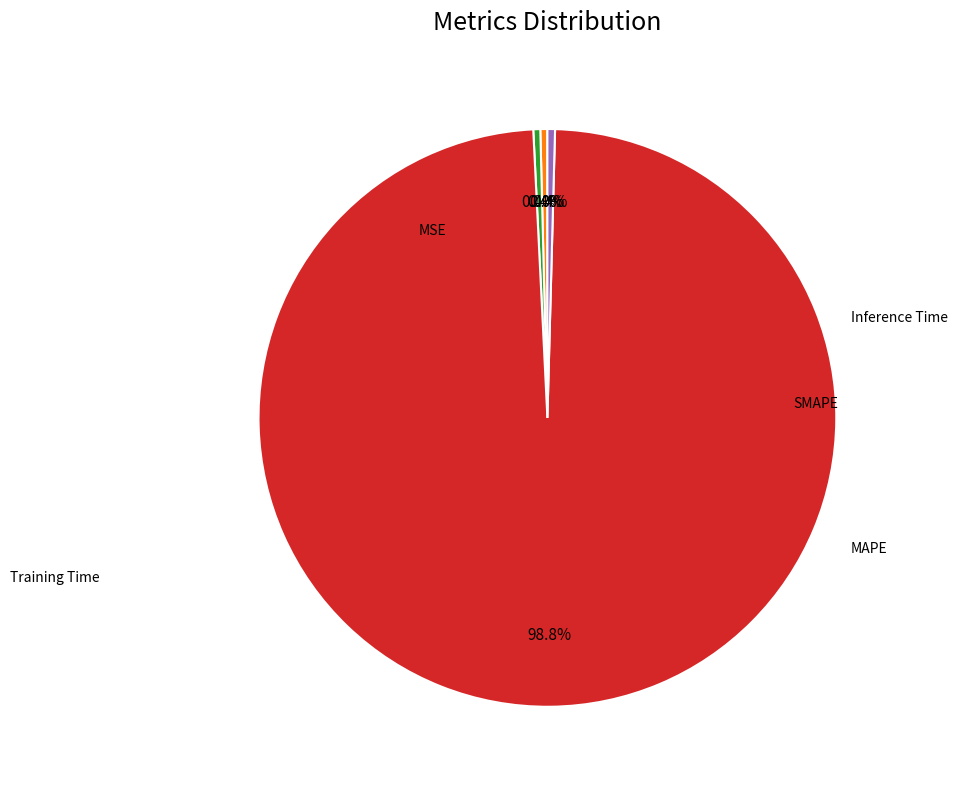

Is there any slice that represents more than half of the pie?

Yes